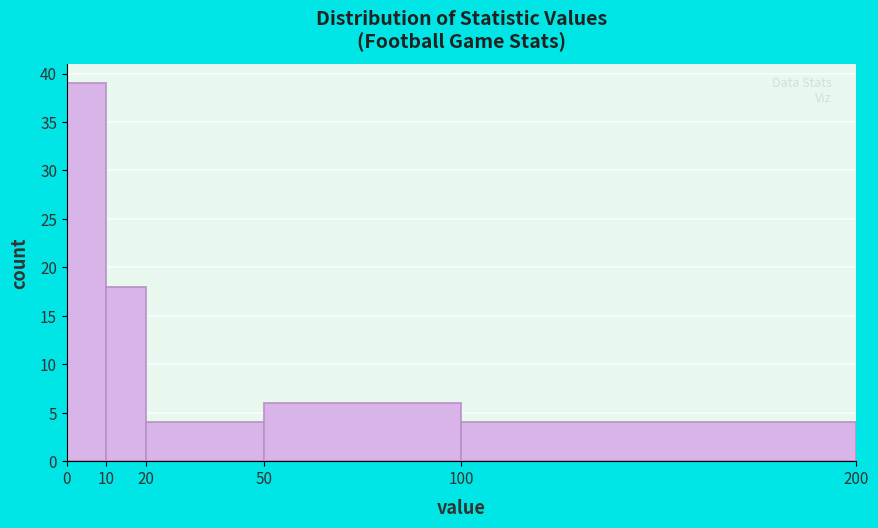

Reading left to right, transcribe this chart: for each bar, give the range it covers on the x-axis and its height. The values are not printed on the chart, so give them approximately, as read against the axis.

0 to 10: 39
10 to 20: 18
20 to 50: 4
50 to 100: 6
100 to 200: 4